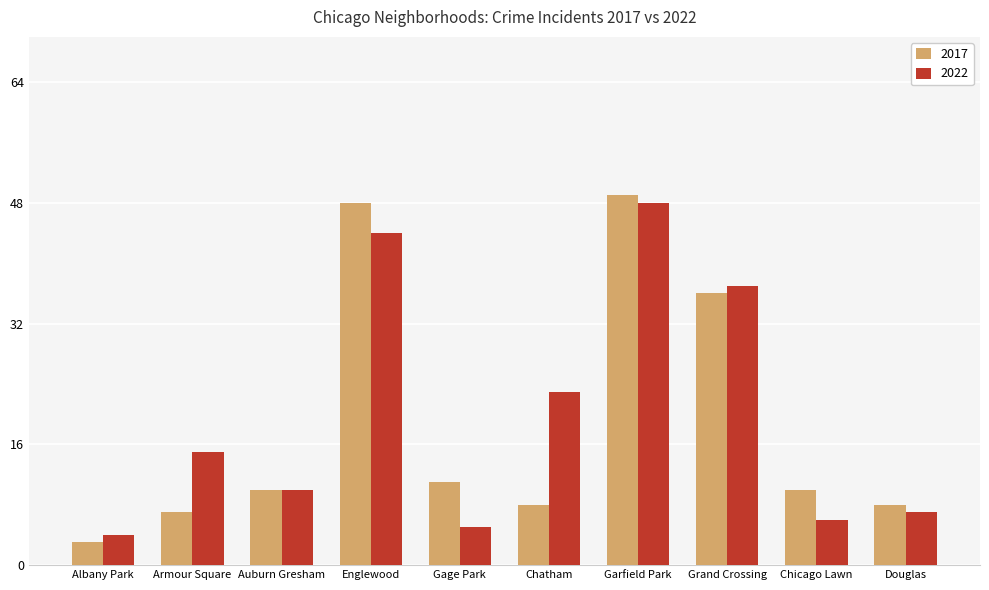

Which series has the largest range (max minus min)?

2017